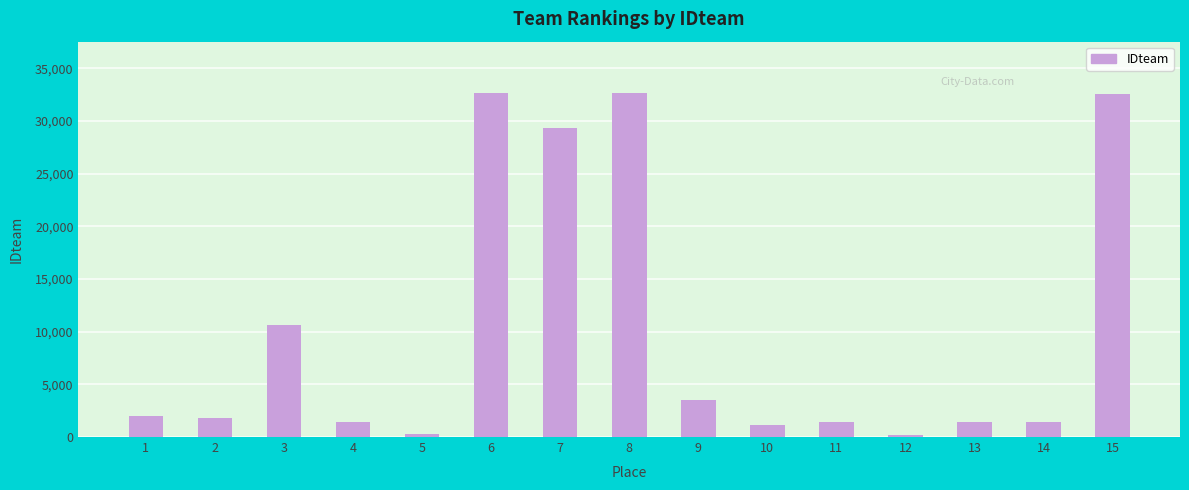

What is the maximum value shown in the chart?

32621